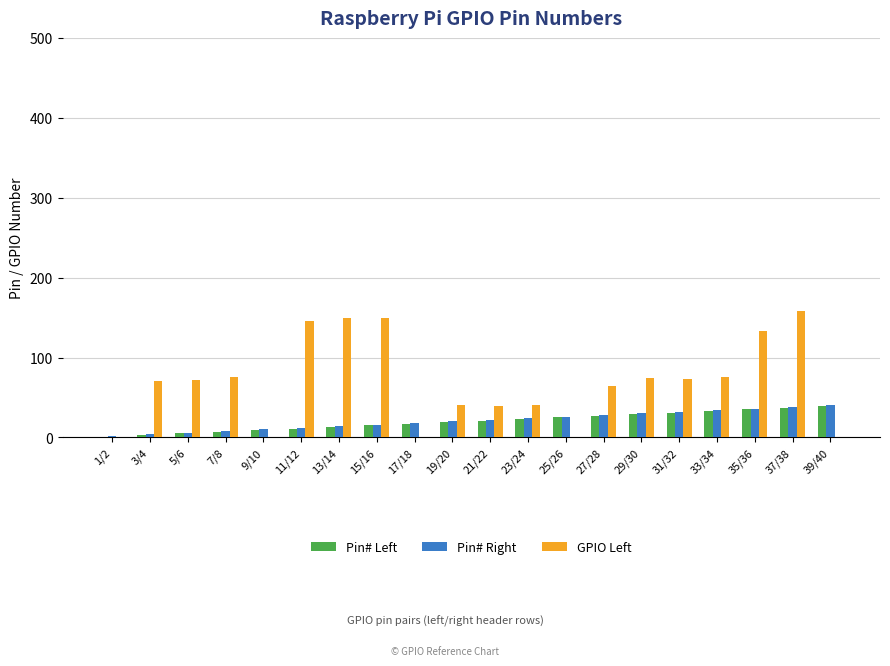

What is the highest value of the Pin# Right series?

40